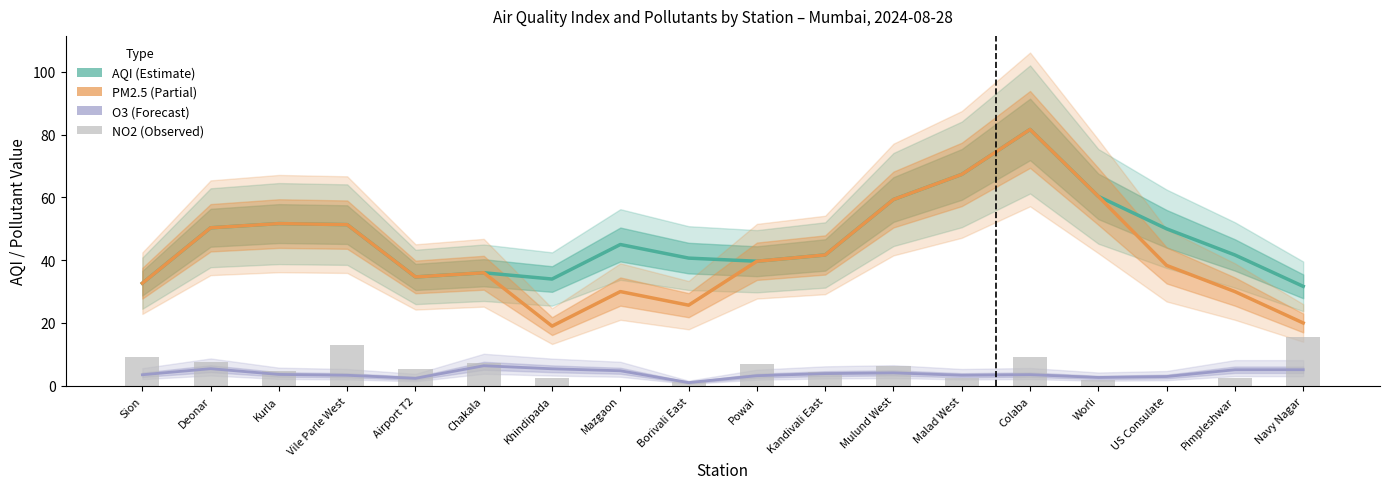

At which label is AQI closest to 56?

Mulund West